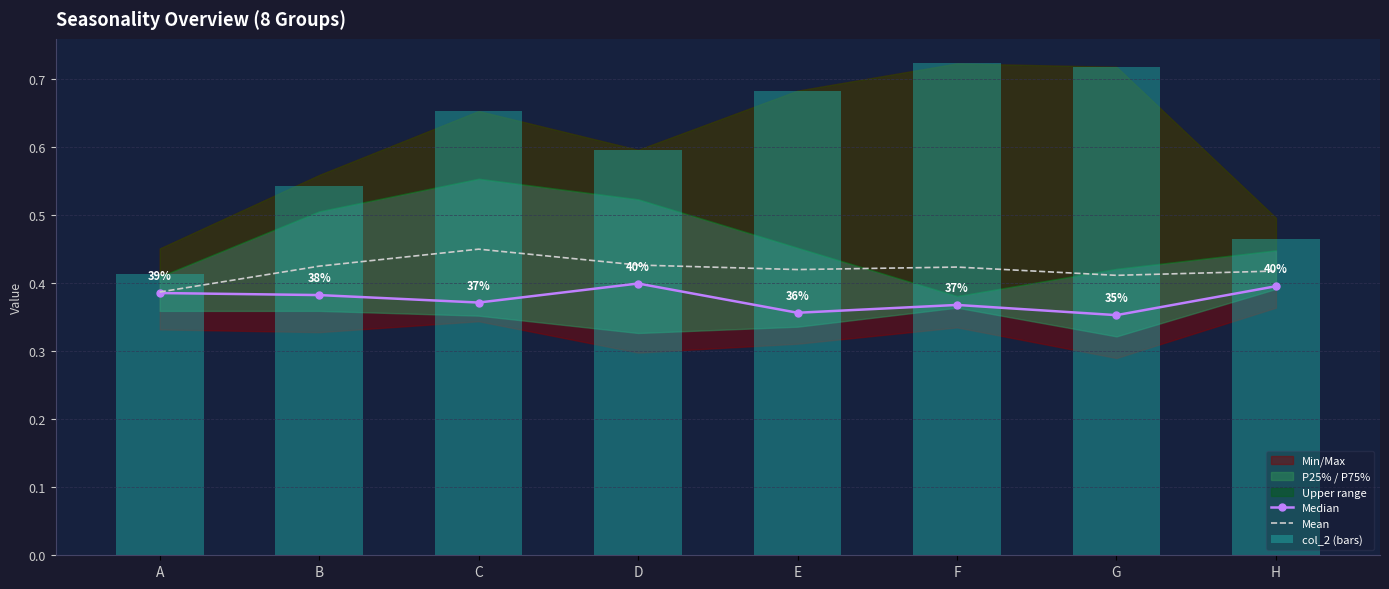

Which series has the largest total across all categories?

col_2 (bars)